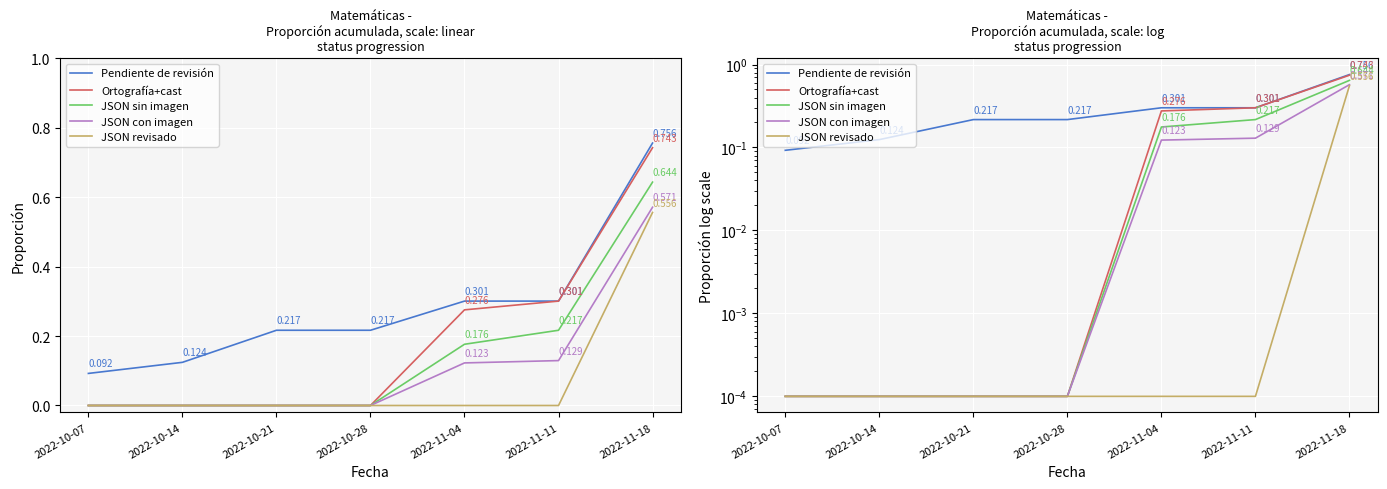

At which category does the chart reach its peak across all series?

2022-11-18